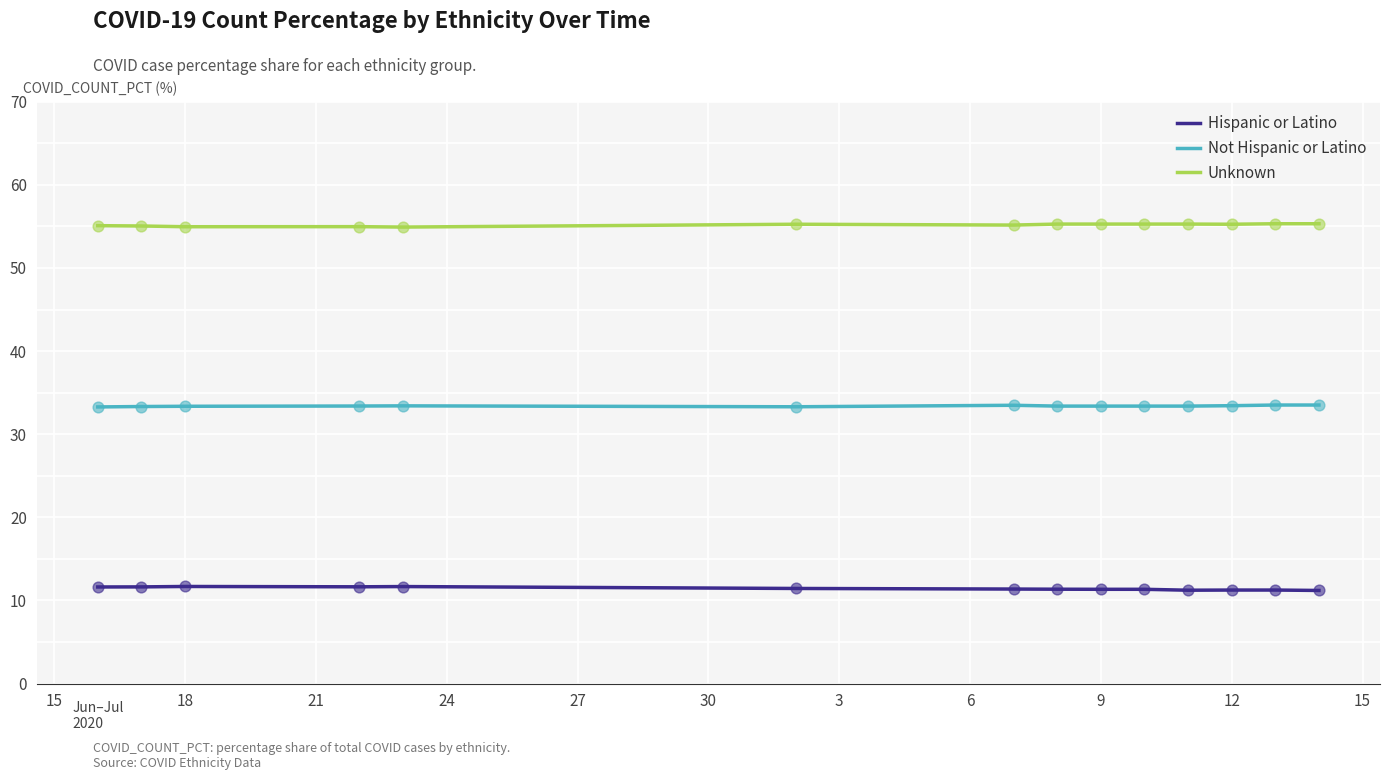

Which series has the largest total across all categories?

Unknown